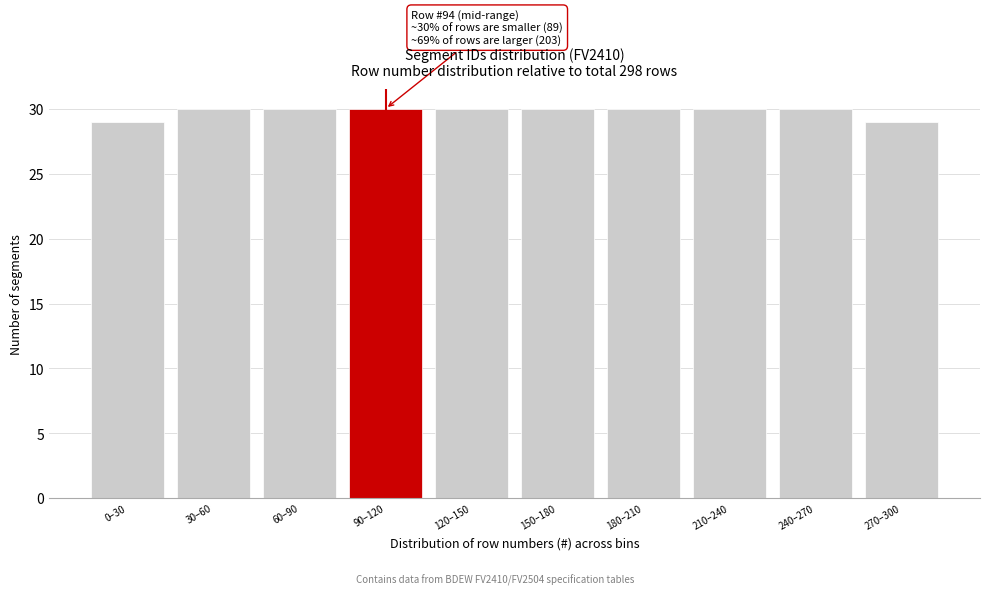

Reading left to right, extract all data points from this chart.

29	30	30	30	30	30	30	30	30	29